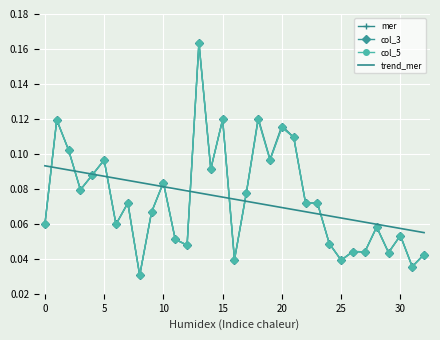

True or false: mer has more than 2 interior local peaks.

True